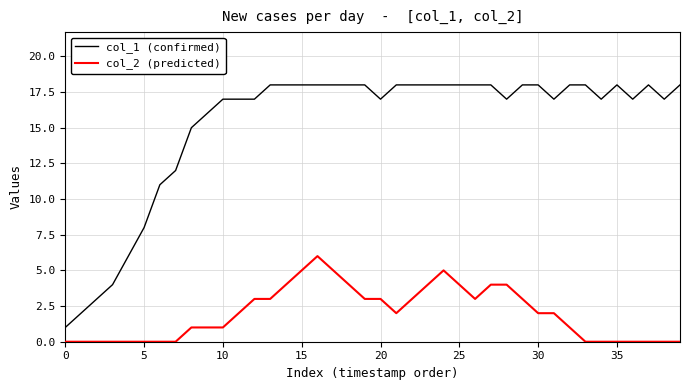

How many categories are shown in the chart?

40